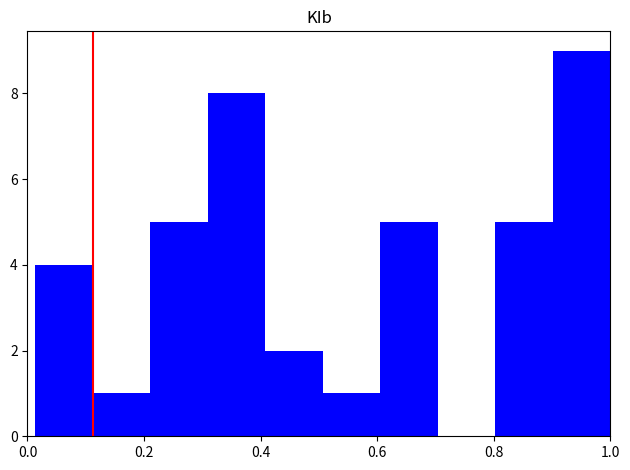

Reading left to right, list every bar in this chart as the range it spans on the x-axis followed by its height. Neither the bar edges nor the heights are printed on the chart, so give them approximately, as read against the axes.

0.02 to 0.12: 4
0.12 to 0.22: 1
0.22 to 0.30: 5
0.30 to 0.40: 8
0.40 to 0.50: 2
0.50 to 0.60: 1
0.60 to 0.70: 5
0.70 to 0.80: 0
0.80 to 0.90: 5
0.90 to 1.00: 9